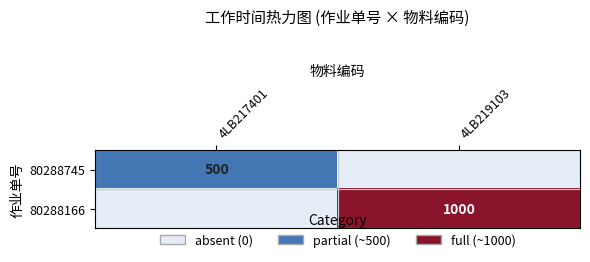

Between 4LB217401 and 4LB219103, which is larger?

4LB217401